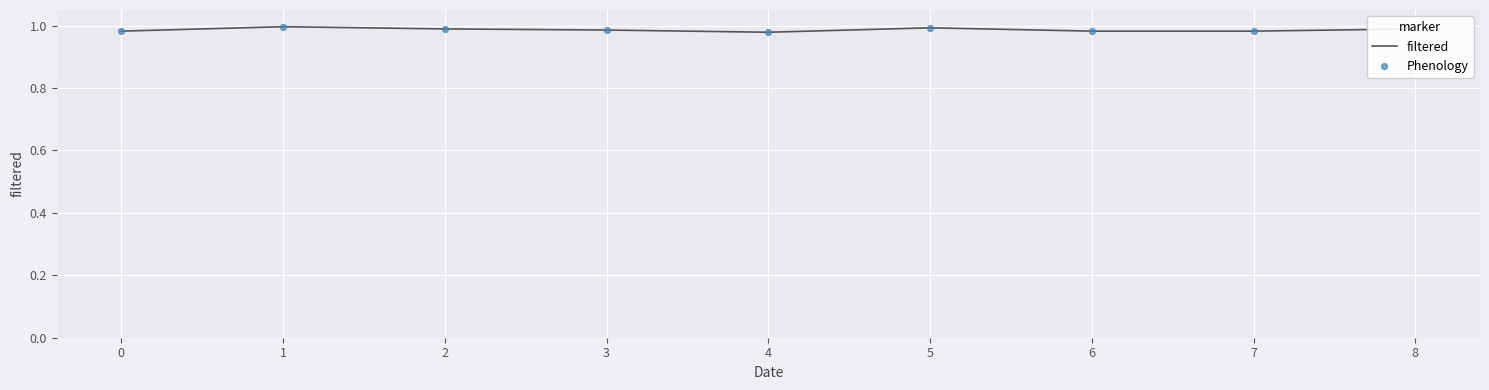

The chart shows a value of 1.0 at 8. True or false?

True